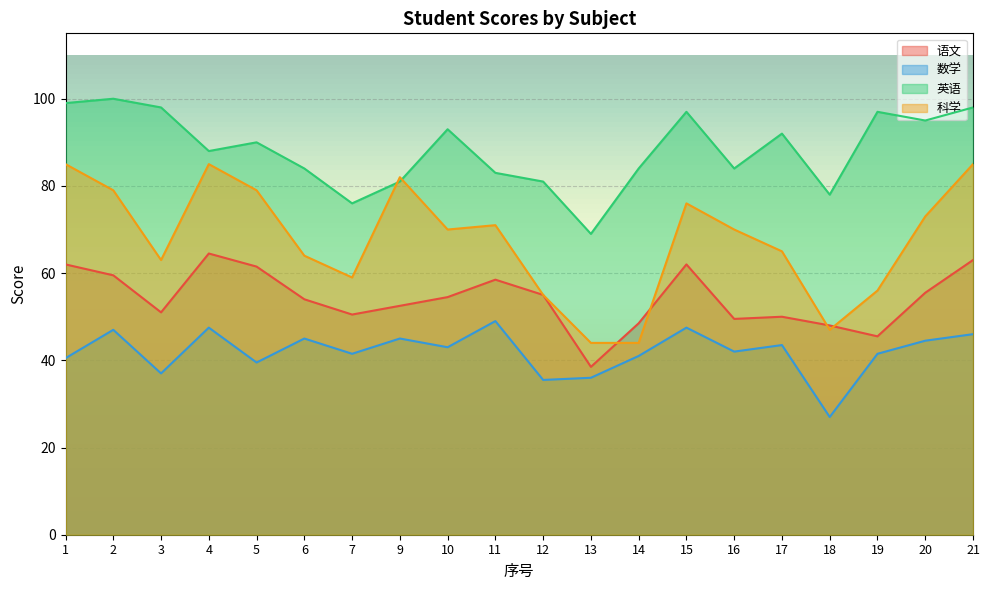

Rank the series by their average value, from highest to lowest.

英语, 科学, 语文, 数学